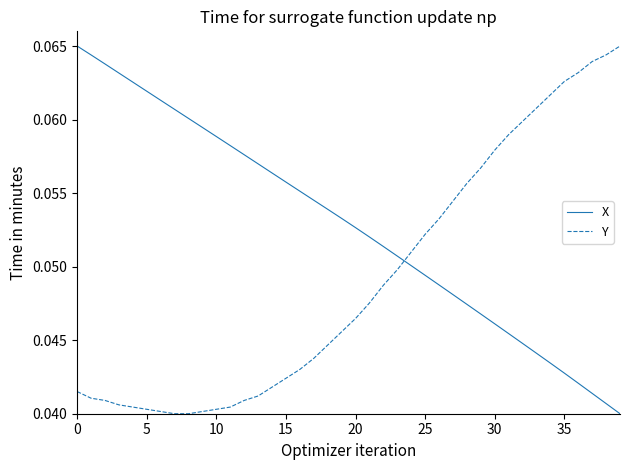

What are all the series names shown in the legend?

X, Y